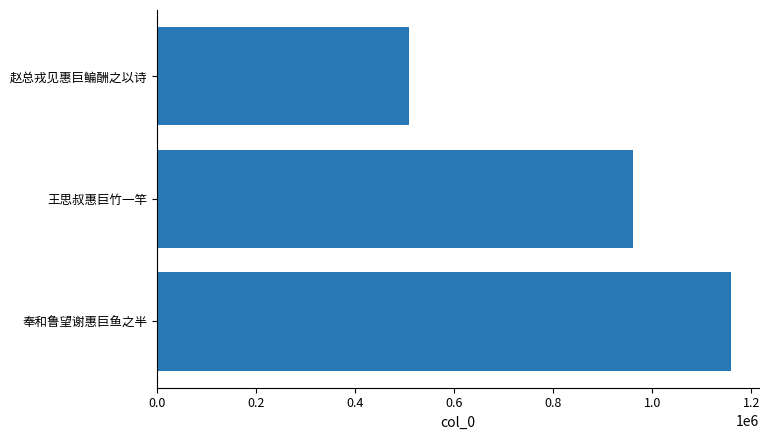

Is it true that the value at 0.2 is 1158068?

True